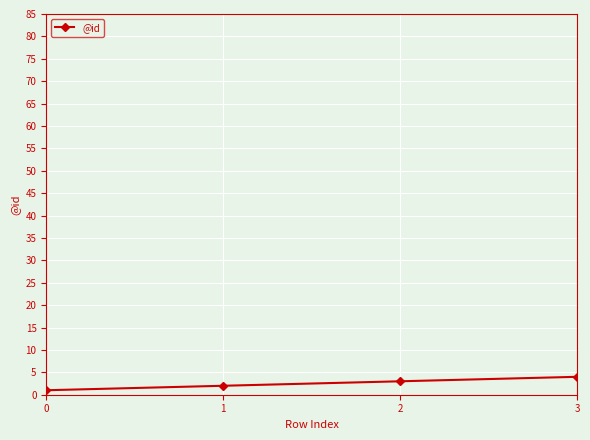

Reading right to left, what are all the values shown in this chart?

4	3	2	1